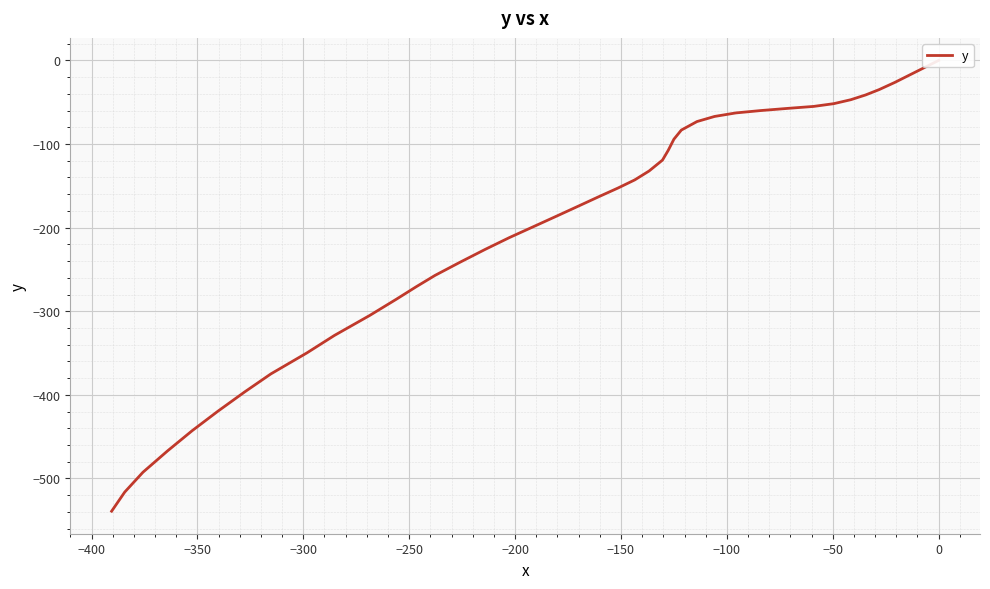

The chart shows a value of -15.1 at −150. True or false?

False